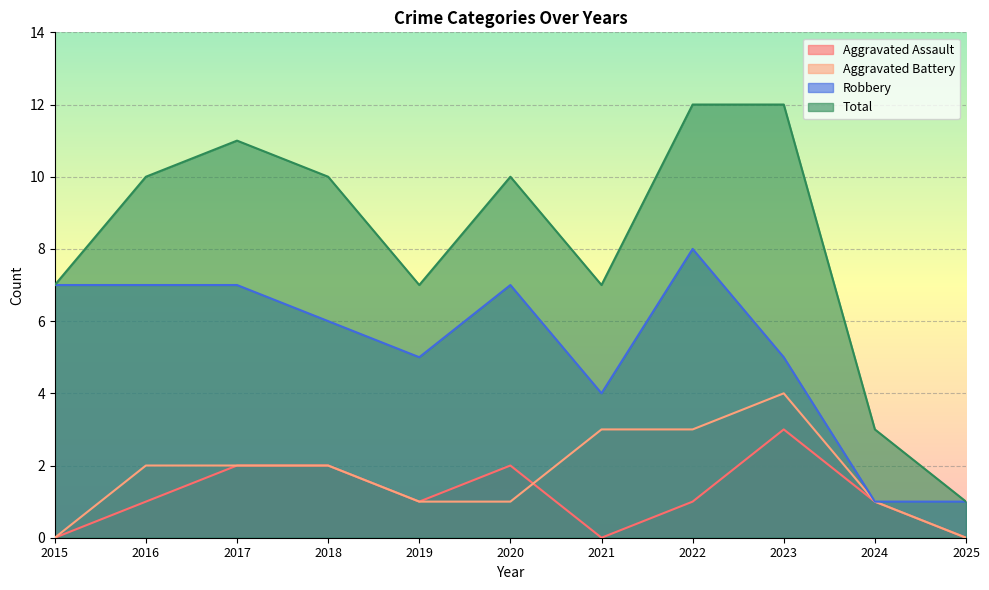

At which category does Robbery reach its first local valley?

2019